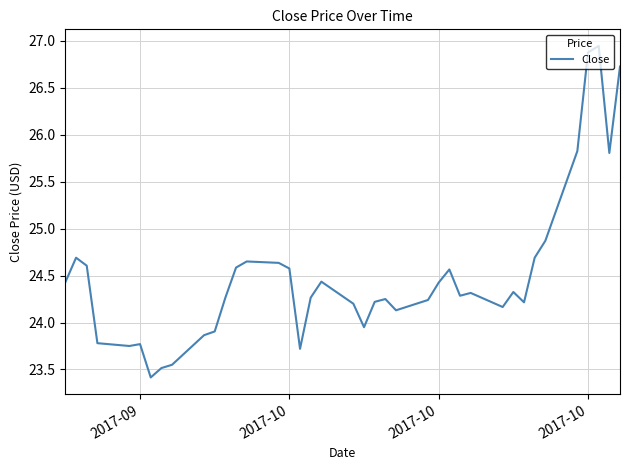

Count the number of data series in this chart.

1